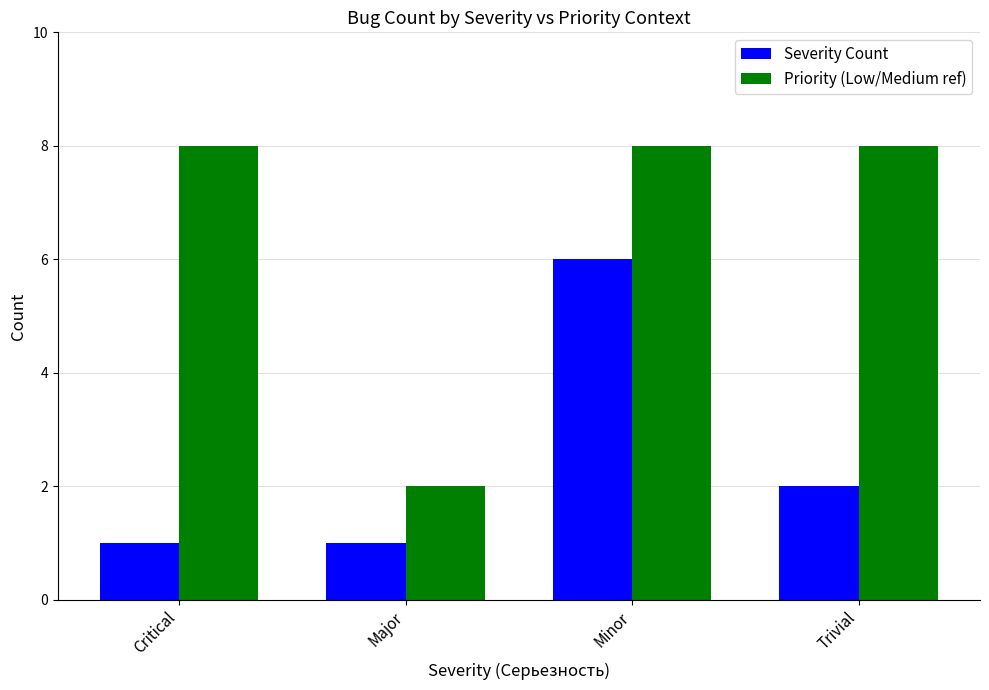

What is the value of the Priority (Low/Medium ref) bar at the 4th from the left?

8